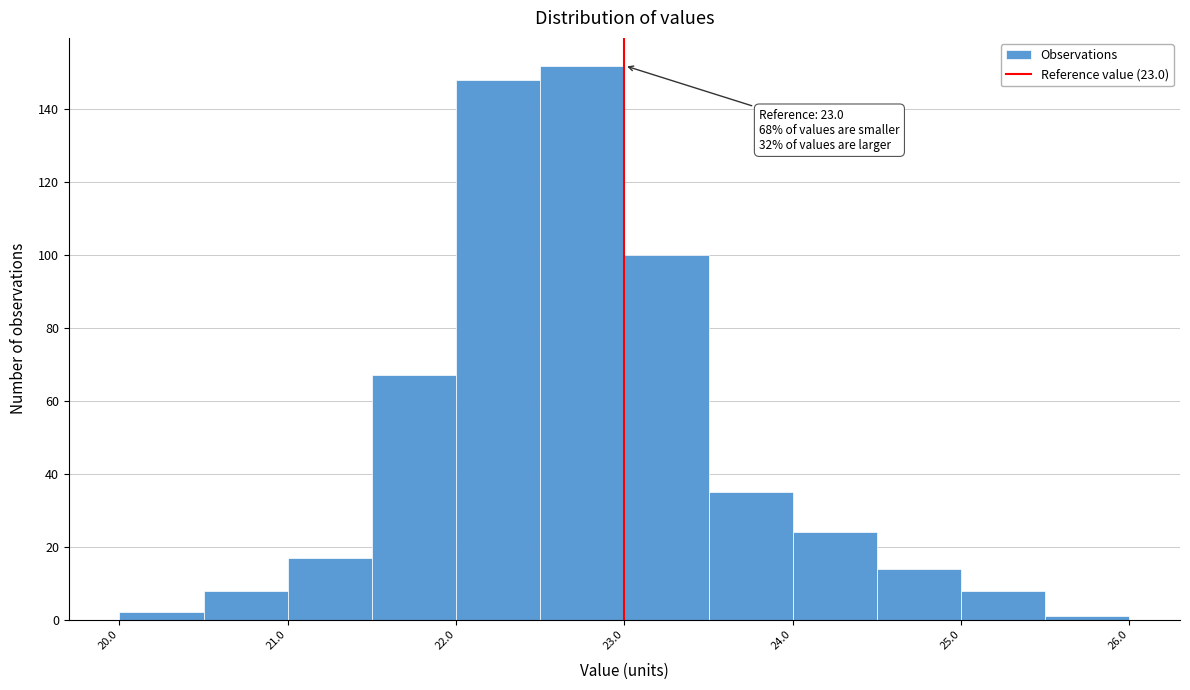

Over which range of the x-axis is the bar tallest?

22.5 to 23.0